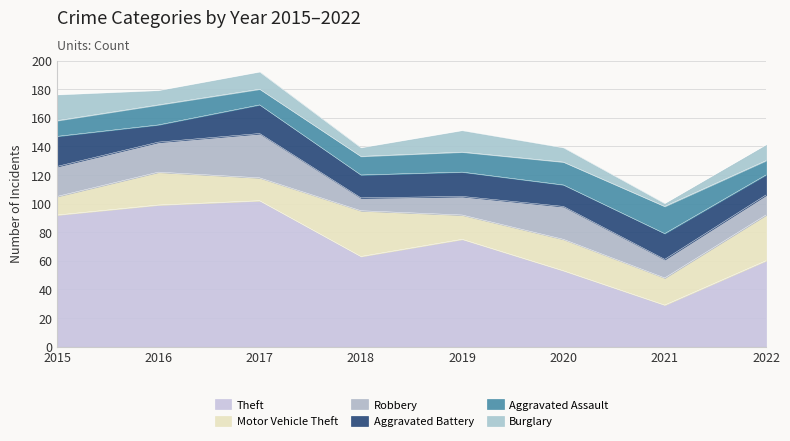

What is the total value across all series at 2016?

179